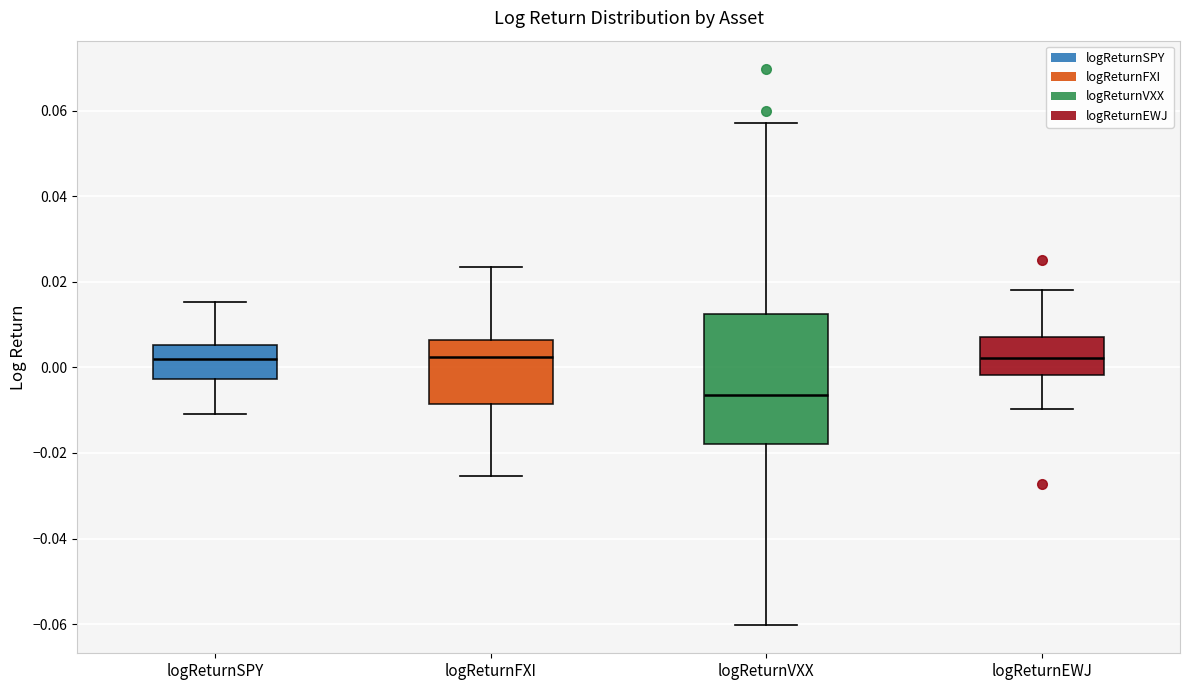

Comparing the boxes themselves (not the whiskers), which one is the tallest?

logReturnVXX